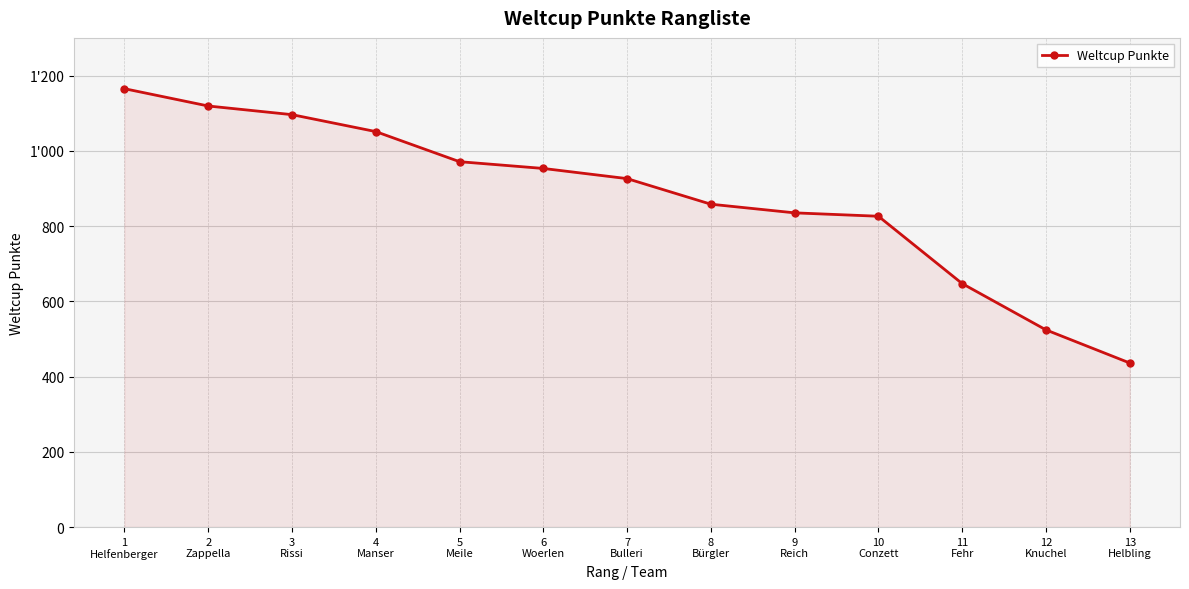

What is the sum of all values?

11407